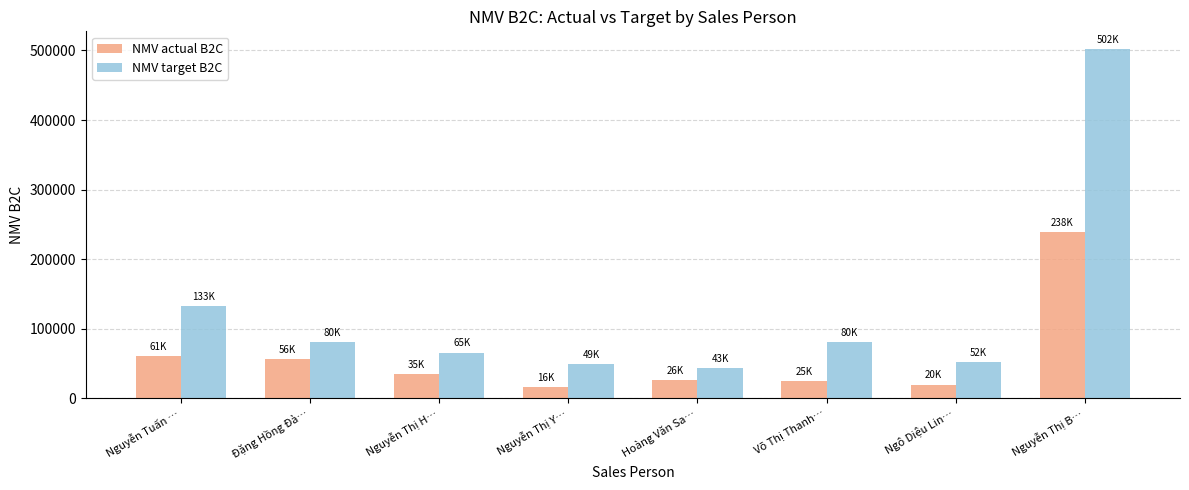

Which series has the largest total across all categories?

NMV target B2C